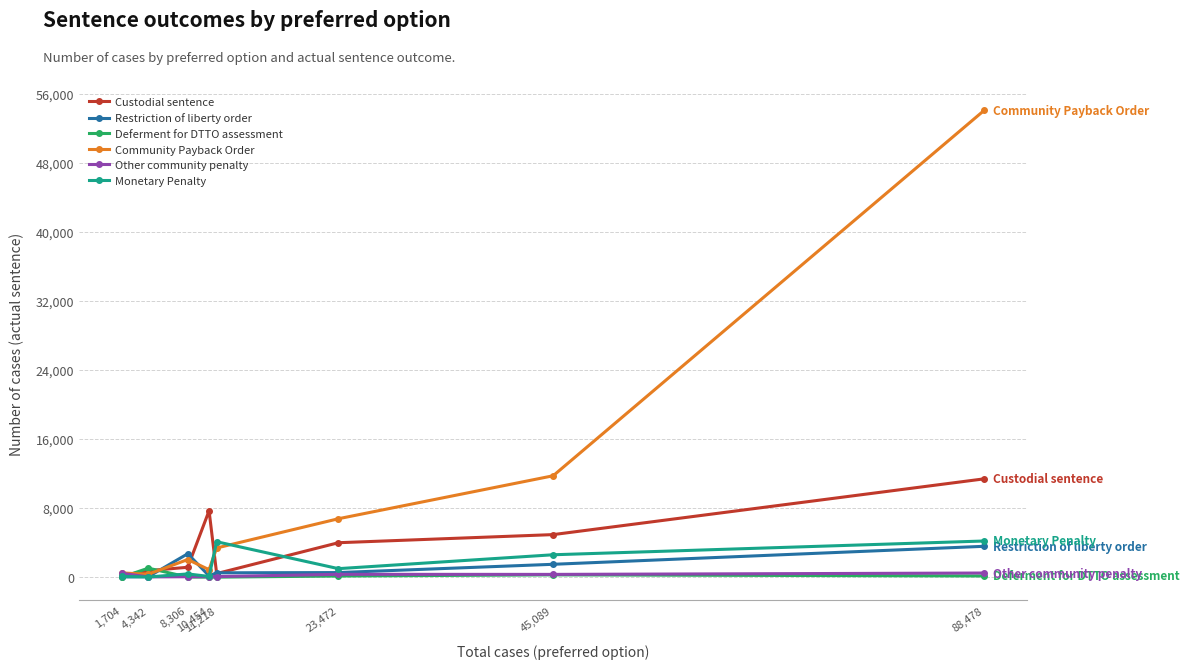

The Custodial sentence series shows 1152 at 8,306. True or false?

True